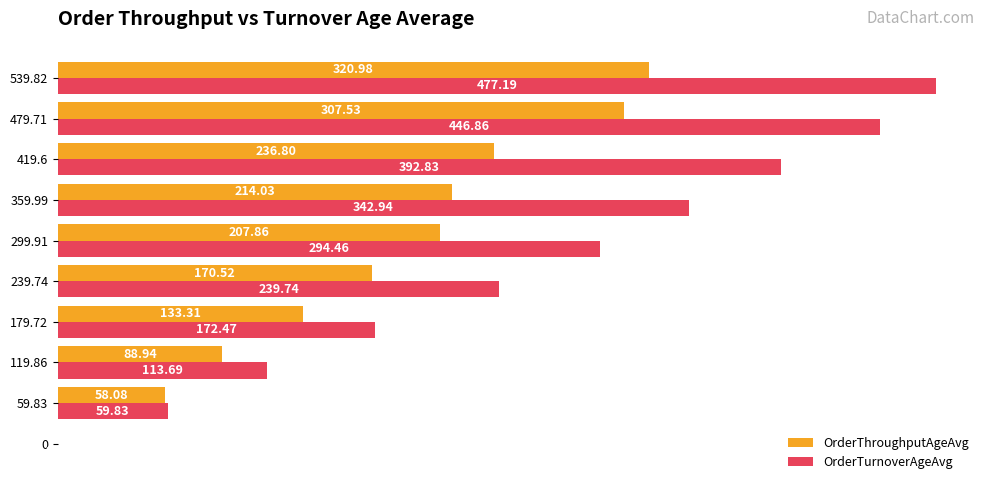

Between 359.99 and 479.71, which series saw the biggest shift?

OrderTurnoverAgeAvg